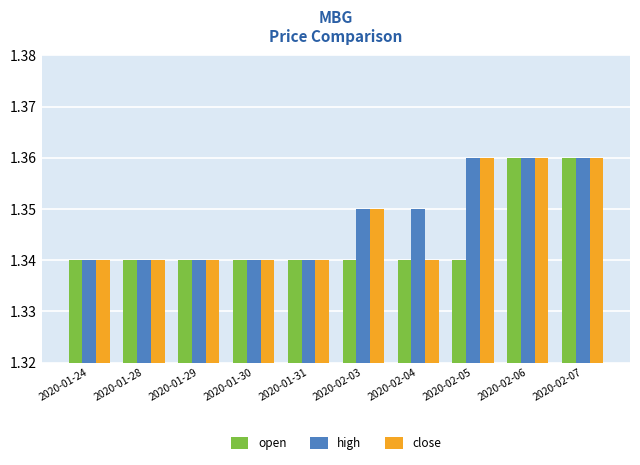

How many bars are there in total?

30